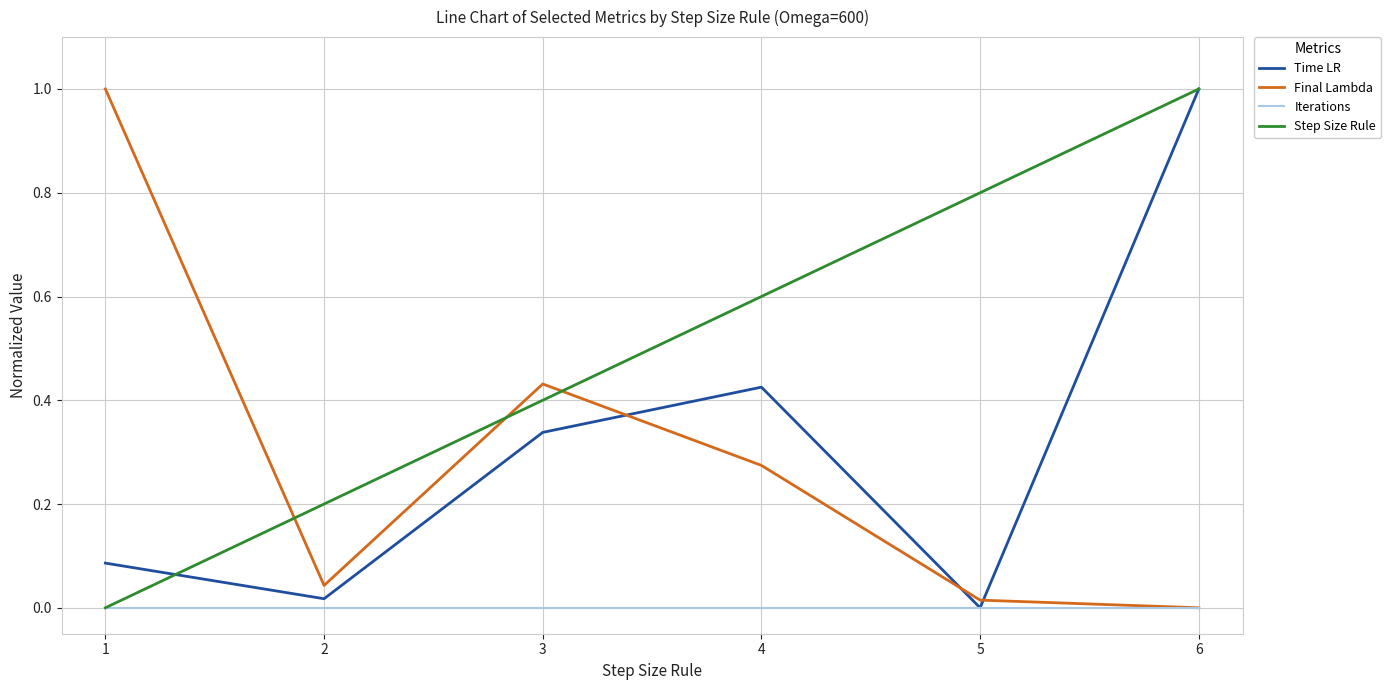

Is it true that Iterations equals 0.0 at 2?

True